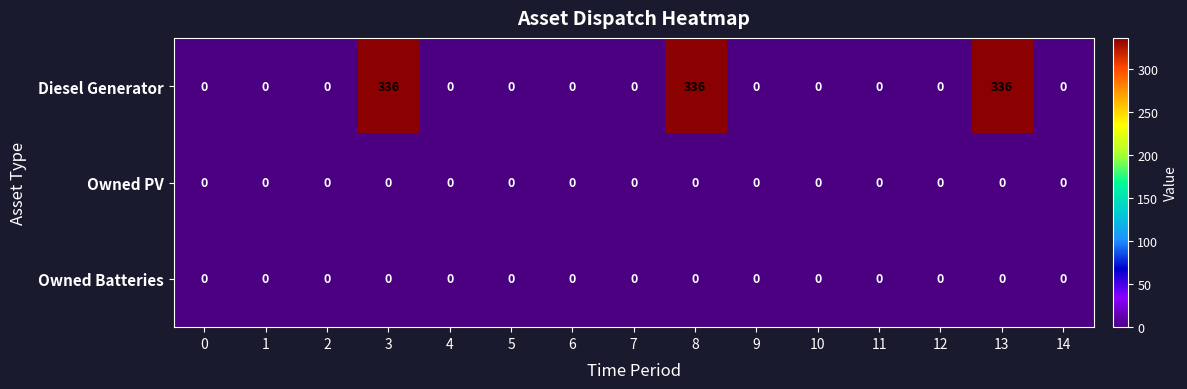

Is it true that Diesel Generator equals 125 at 3?

False